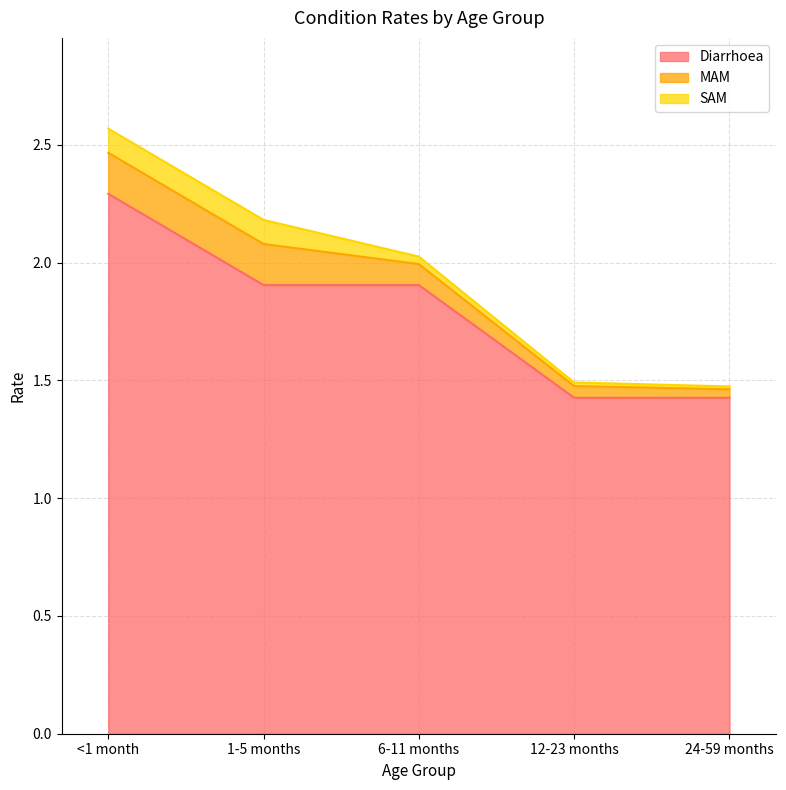

What is the sum of all SAM values?

0.3